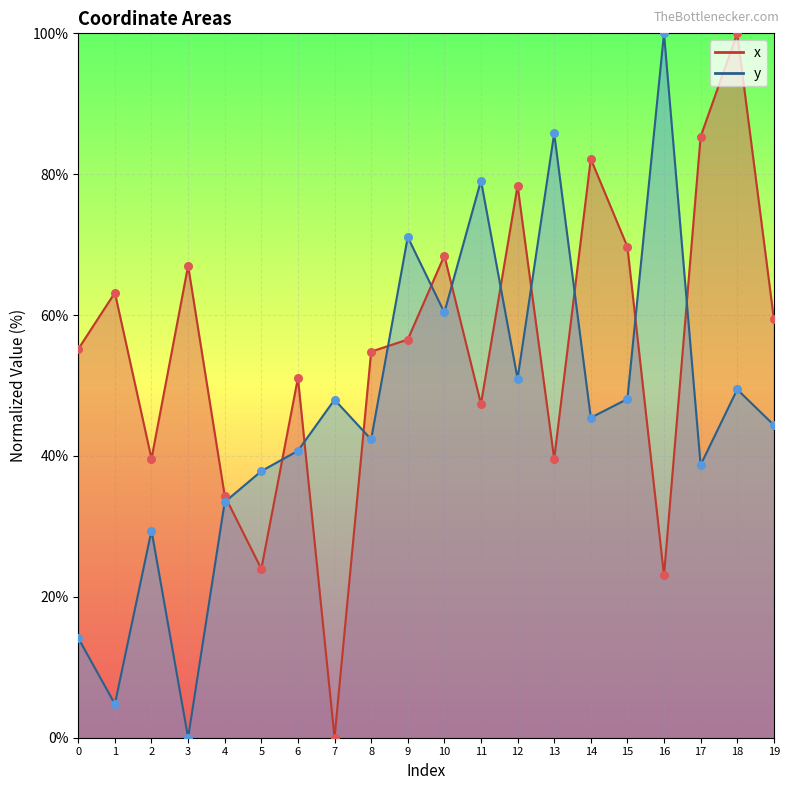

Which series has the largest Y range (max minus min)?

x